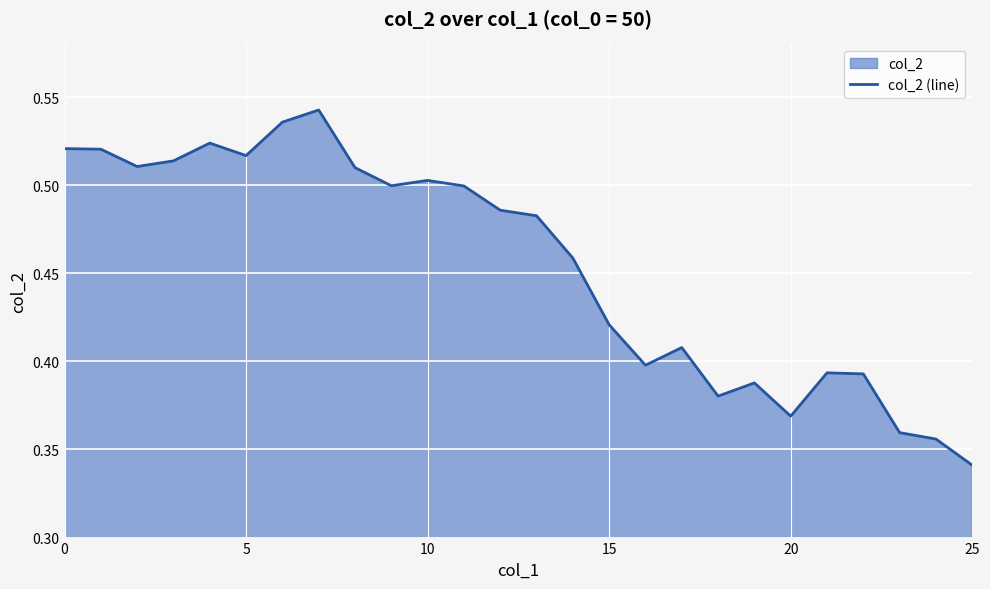

Where is the data nearest to the value 0?

25